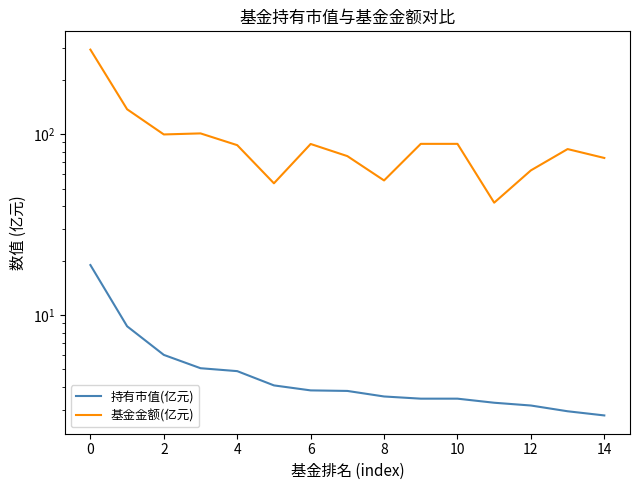

Where is the first local minimum for 基金金额(亿元)?

2